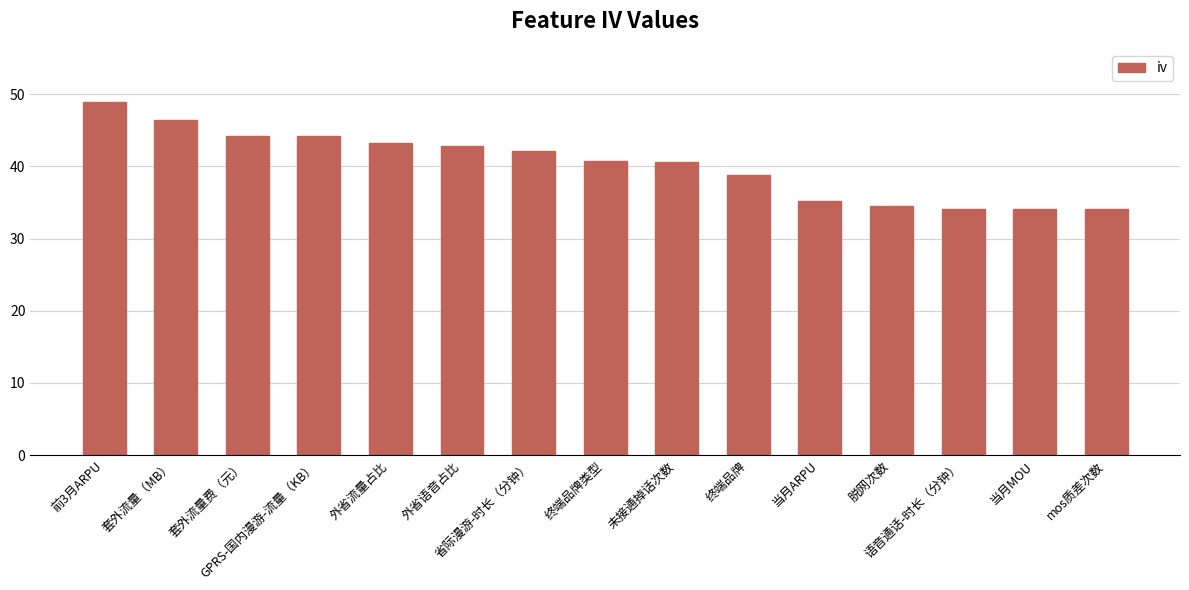

What is the value of the 14th bar from the left?

34.2